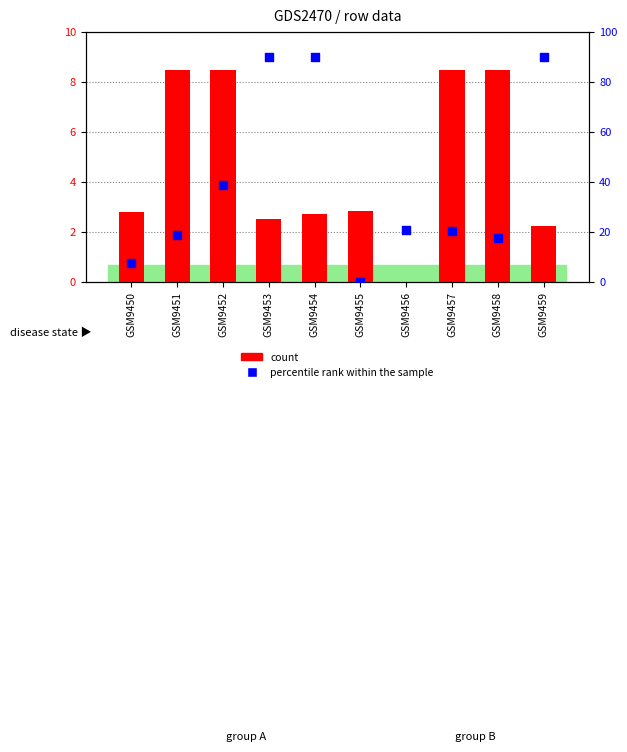

What are all the series names shown in the legend?

count, percentile rank within the sample